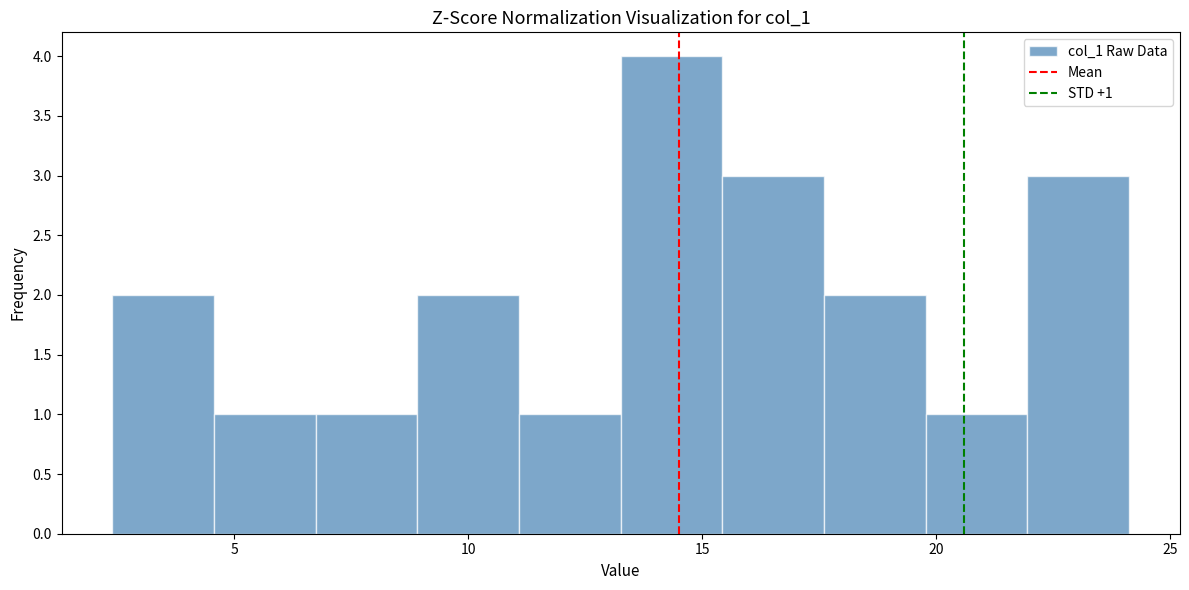

Which range on the x-axis has the tallest bar?

13.5 to 15.5